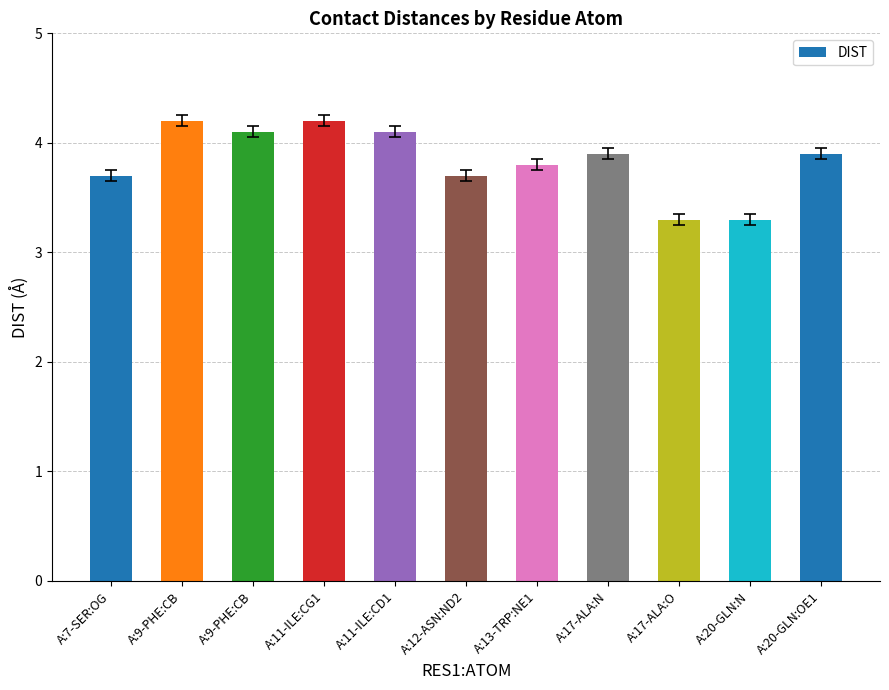

How many data points does each series have?

11